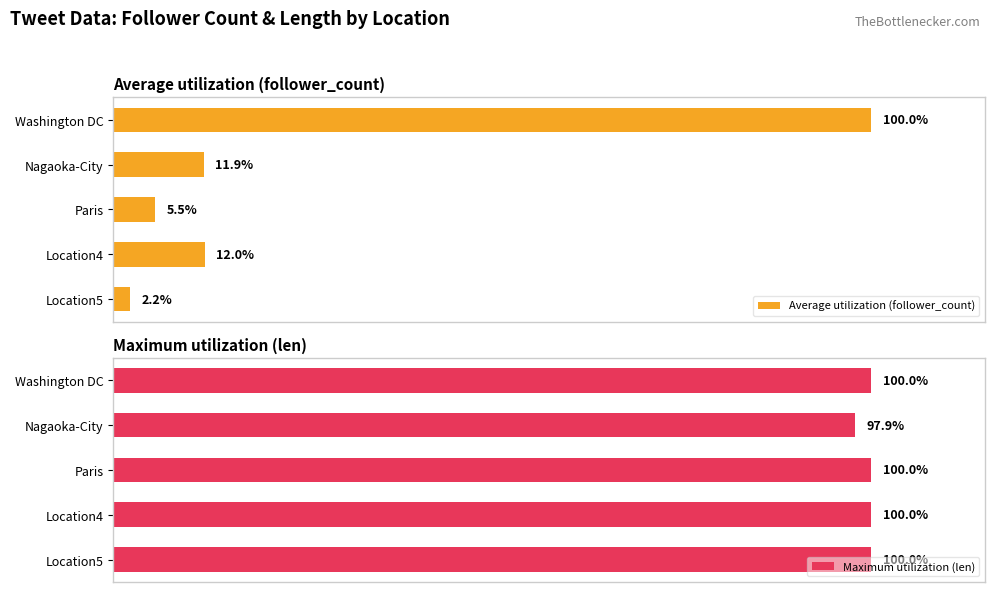

At which label is Maximum utilization (len) closest to 98?

Nagaoka-City